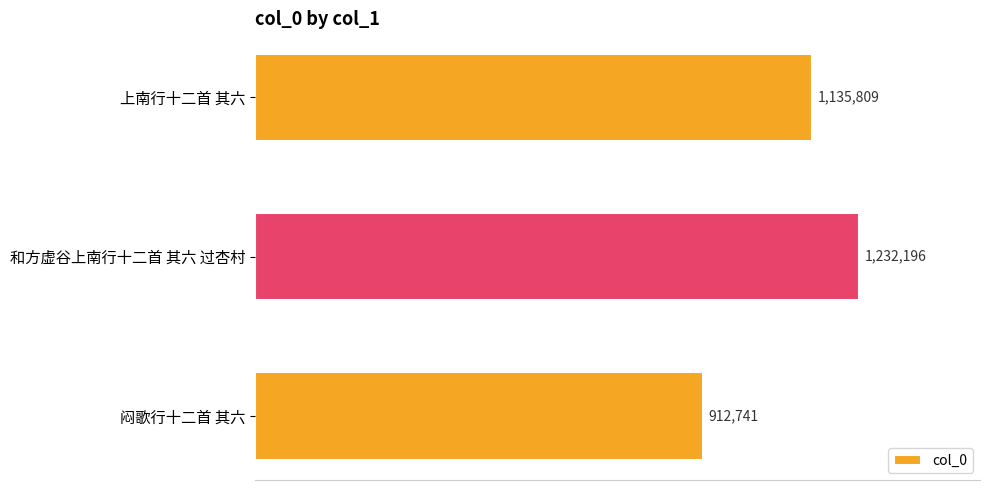

What is the difference between the second highest and minimum values?

223068